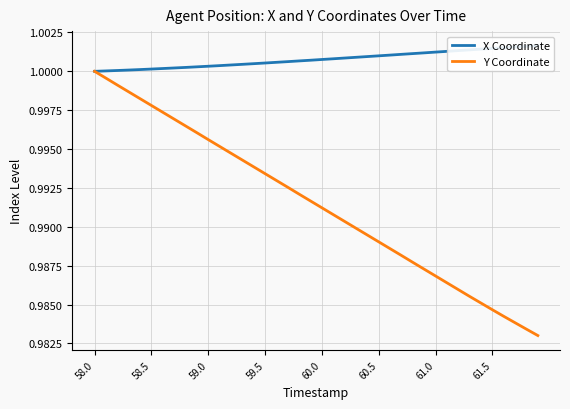

At which label does Y Coordinate reach its peak?

58.0